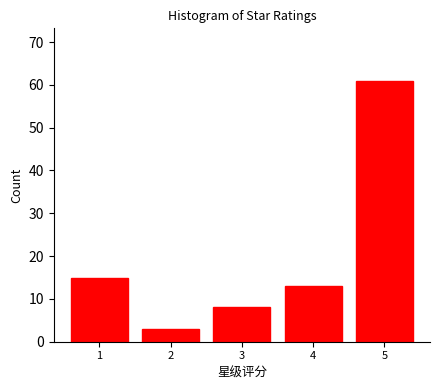

Reading left to right, list all the values displayed in this chart.

15	3	8	13	61